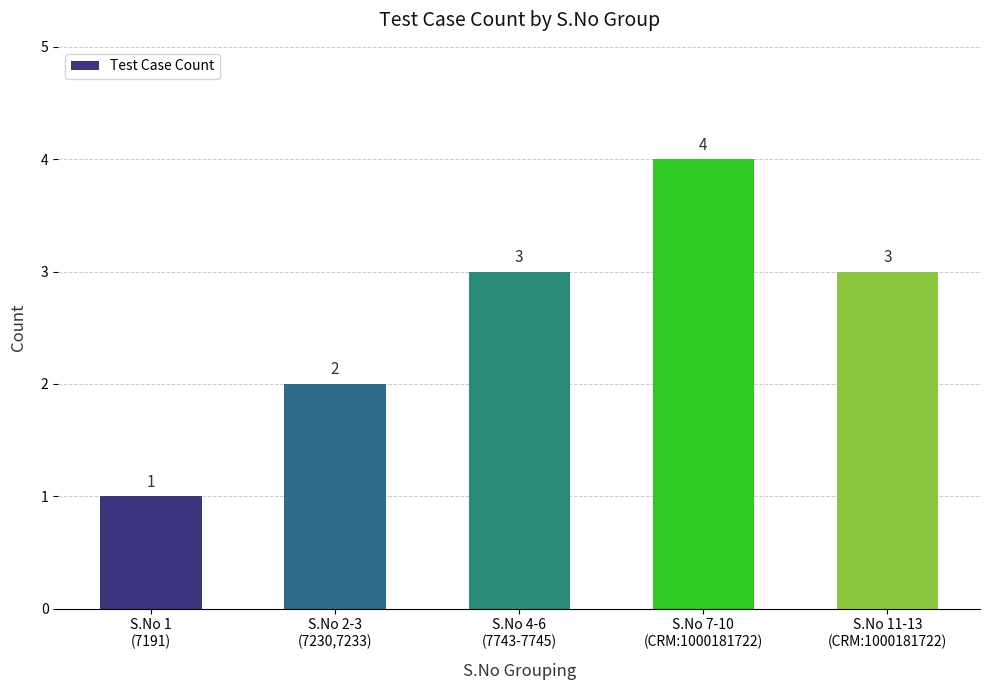

How many values are below 3?

2